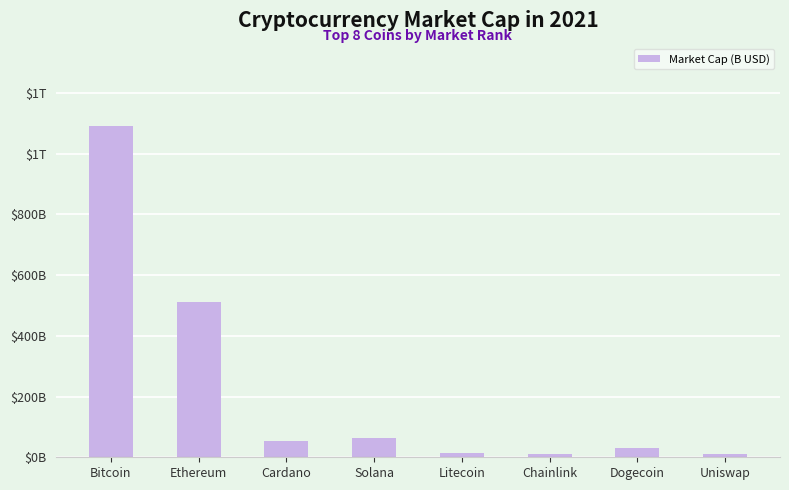

Reading left to right, extract all data points from this chart.

Bitcoin=1090.0	Ethereum=512.0	Cardano=54.2	Solana=64.1	Litecoin=15.2	Chainlink=12.3	Dogecoin=29.1	Uniswap=9.5